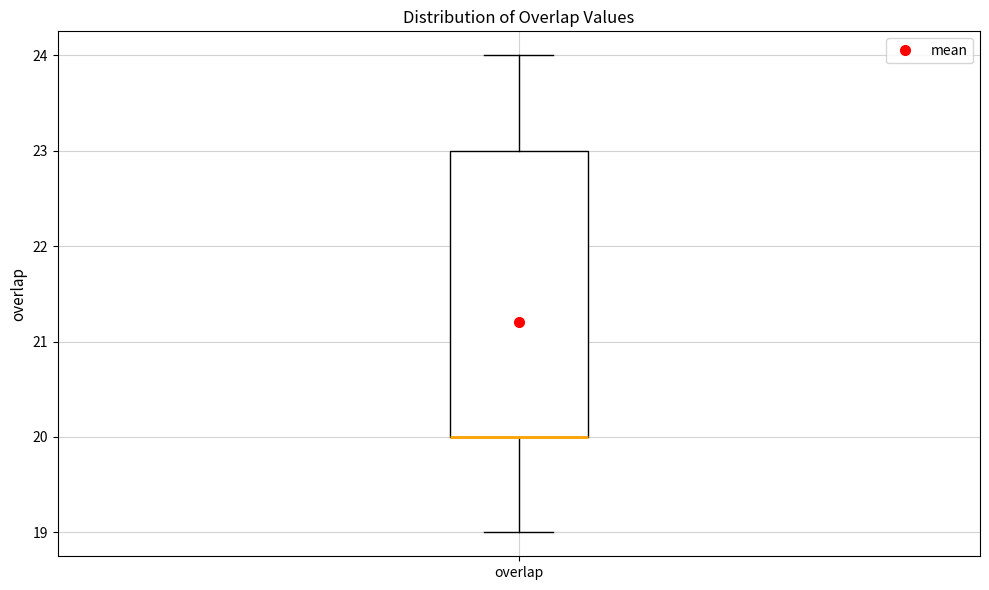

Transcribe this box plot: give where the median line is, the range the box spans, and where the two whiskers end, as read against the y-axis. The values are not printed on the chart, so give them approximately, as read against the axis.

median 20 (drawn on the box's lower edge), box 20 to 23, whiskers 19 to 24